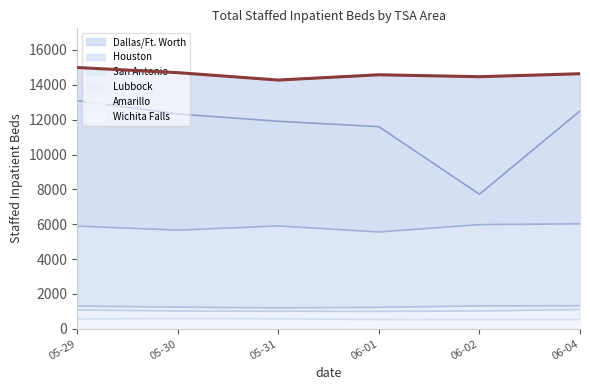

What is the approximate value of Amarillo at 05-31, to the nearest 10?

1000